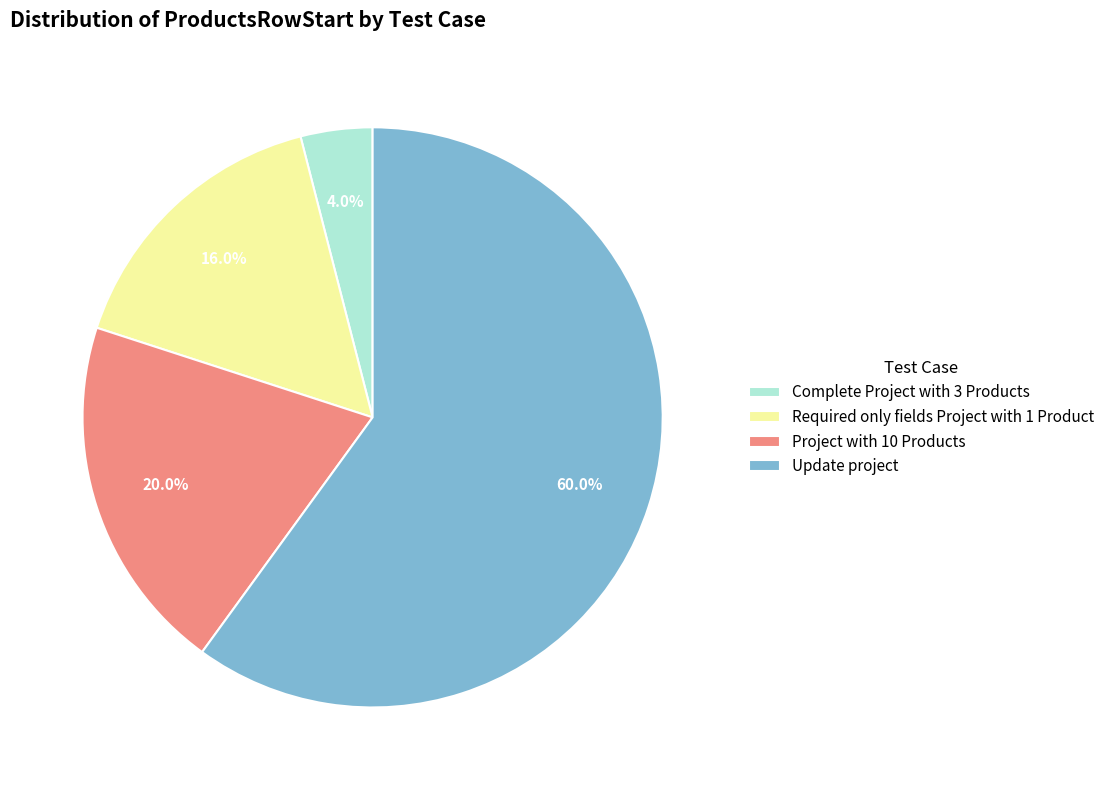

To the nearest percent, what is the combined percentage of Project with 10 Products and Complete Project with 3 Products?

24%